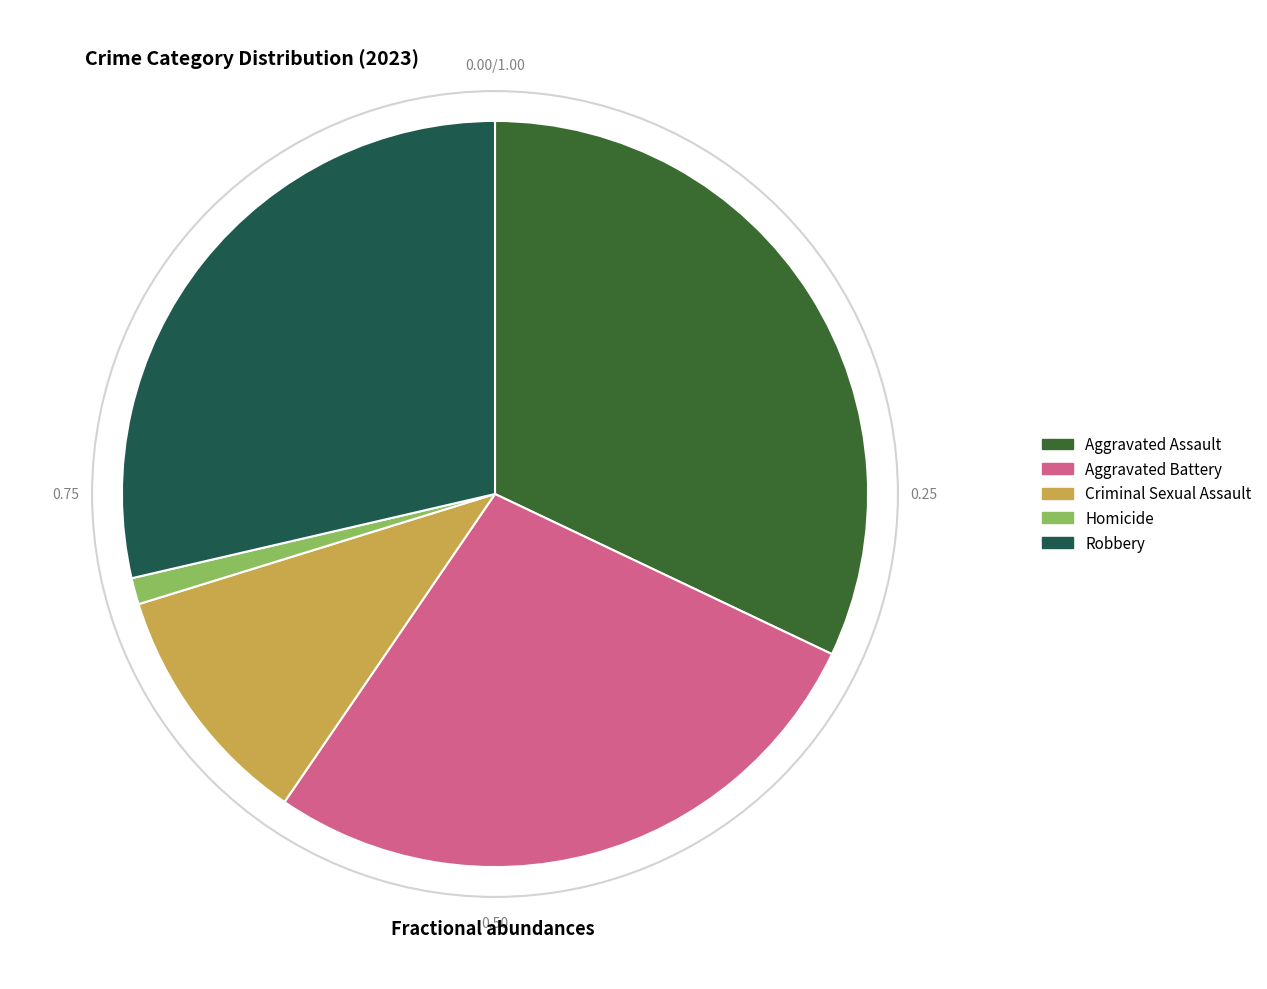

Approximately how many times larger is the value at Aggravated Assault compared to Aggravated Battery?

1.2